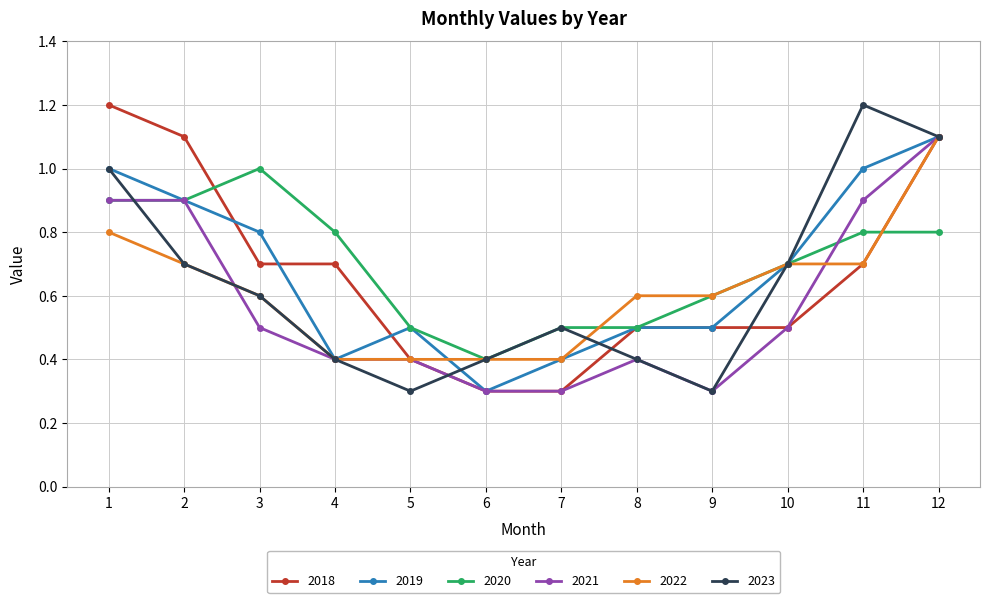

What is the difference between the highest and lowest values at 1?

0.4